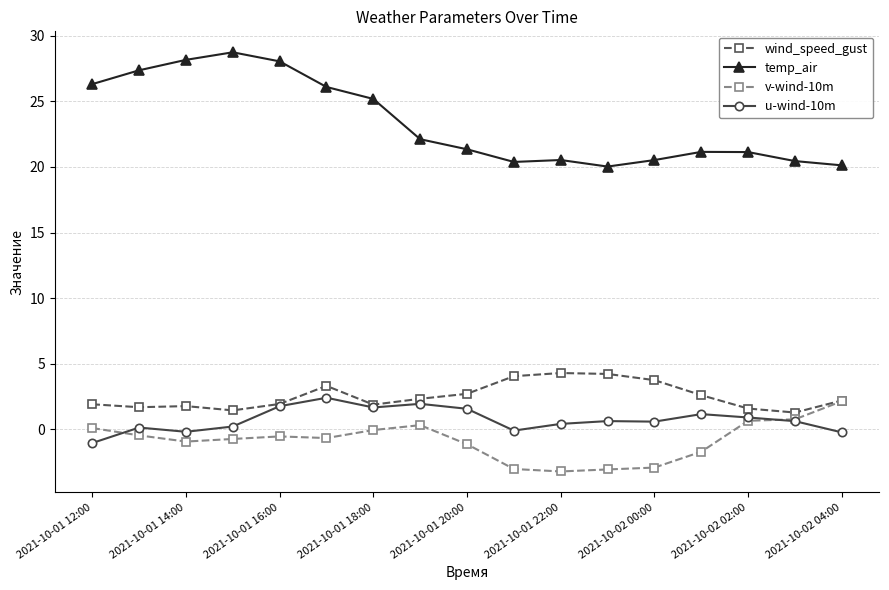

How many intersections are there between u-wind-10m and v-wind-10m?

2